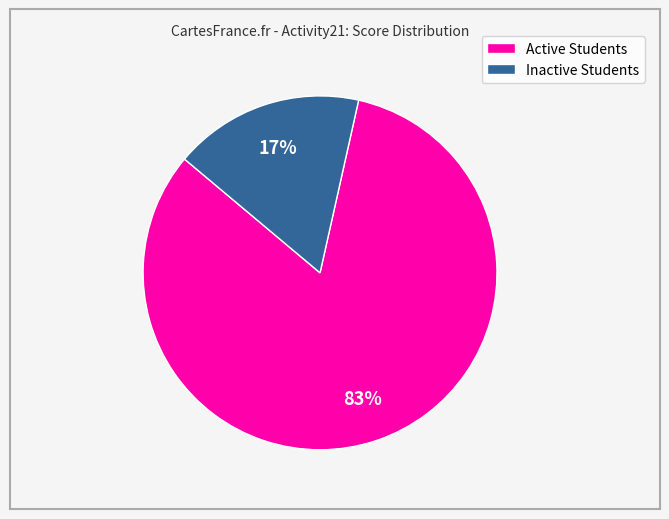

Which has a higher value, Active Students or Inactive Students?

Active Students